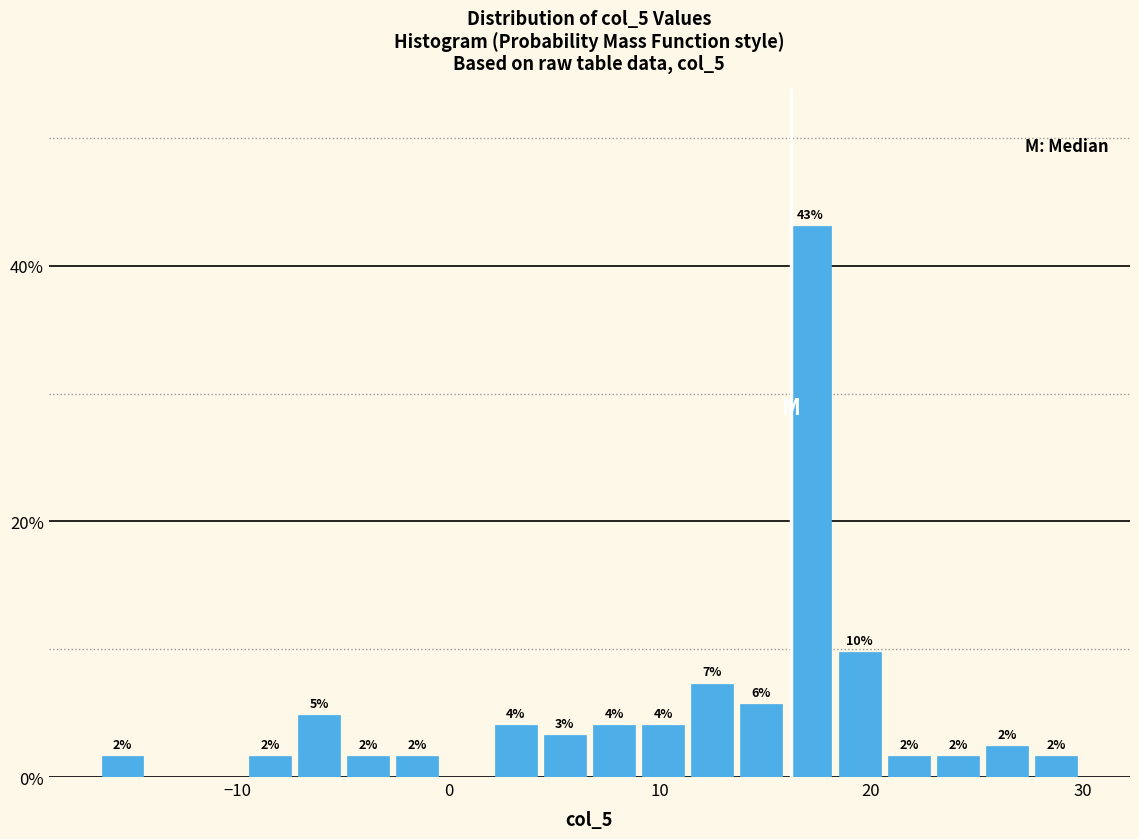

Read against the x-axis, roughly where is the centre of the tallest bar?

17